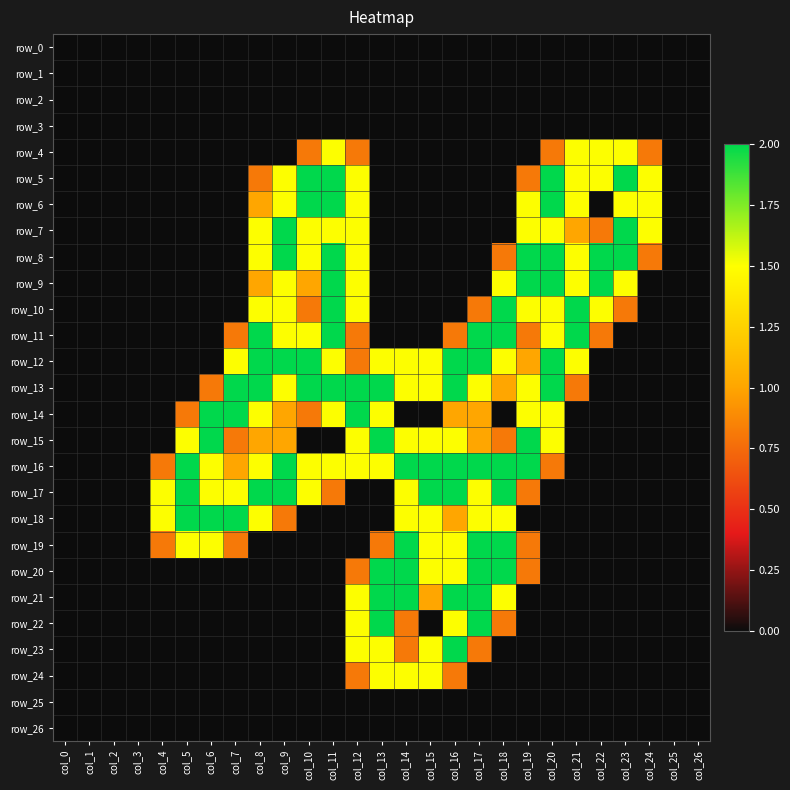

At which label does row_26 reach its minimum?

col_0